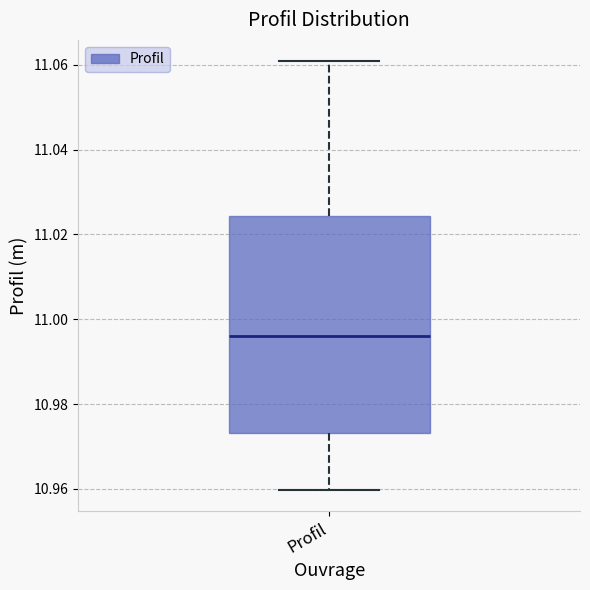

Transcribe this box plot: give where the median line is, the range the box spans, and where the two whiskers end, as read against the y-axis. The values are not printed on the chart, so give them approximately, as read against the axis.

median 10.996, box 10.974 to 11.024, whiskers 10.960 to 11.060